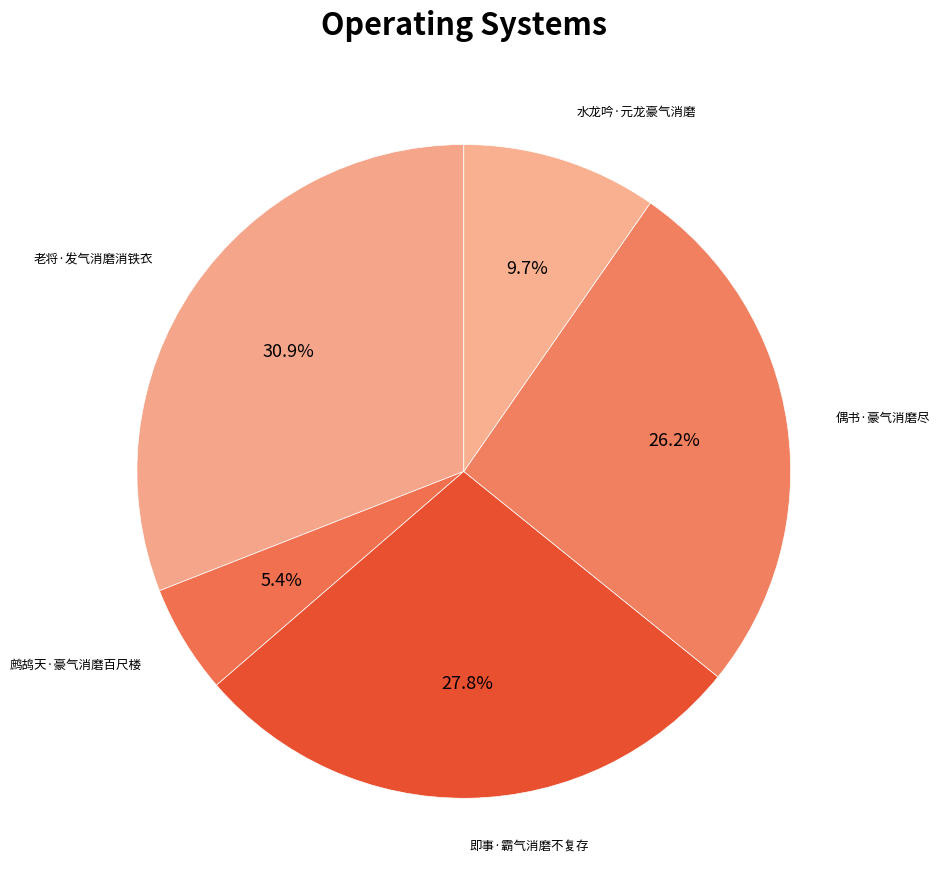

Is there a majority slice in this chart?

No